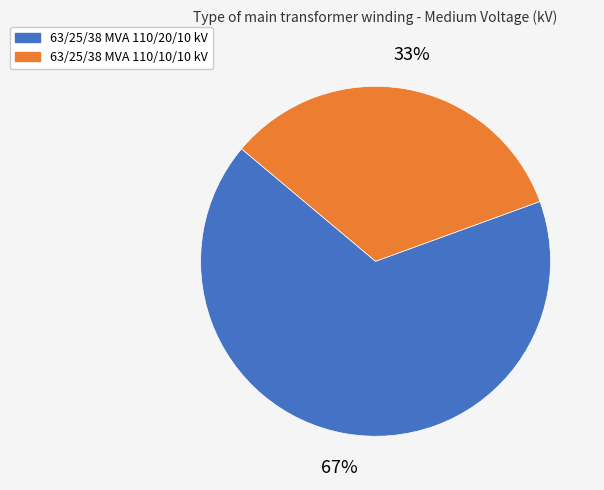

Rank the categories by value from lowest to highest.

63/25/38 MVA 110/10/10 kV, 63/25/38 MVA 110/20/10 kV